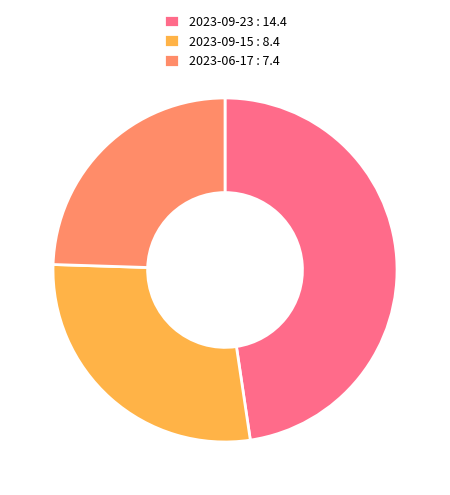

Do 2023-09-15 : 8.4 and 2023-06-17 : 7.4 together represent more than half of the pie?

Yes